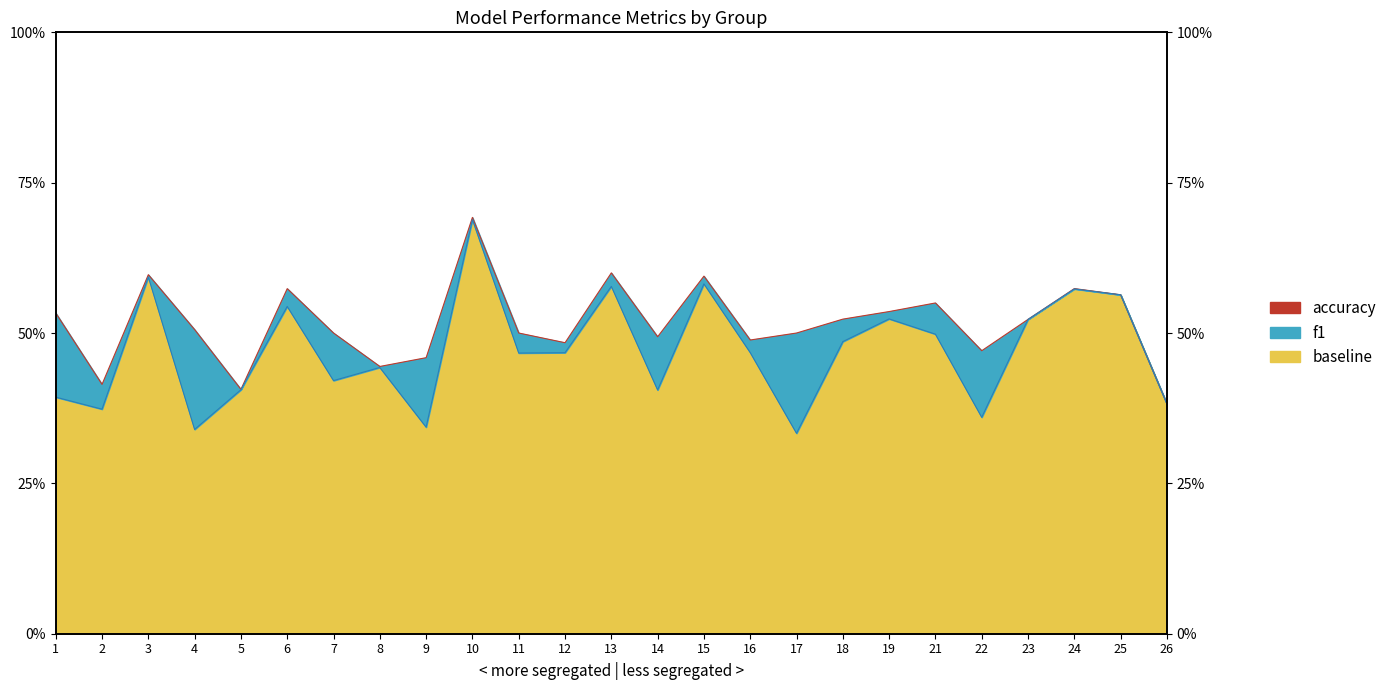

Between 1 and 10, which is larger?

10